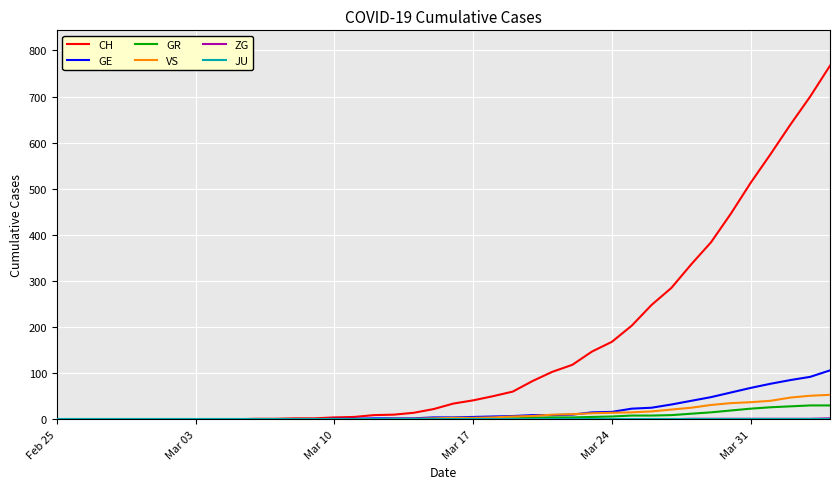

Which series has the largest total across all categories?

CH